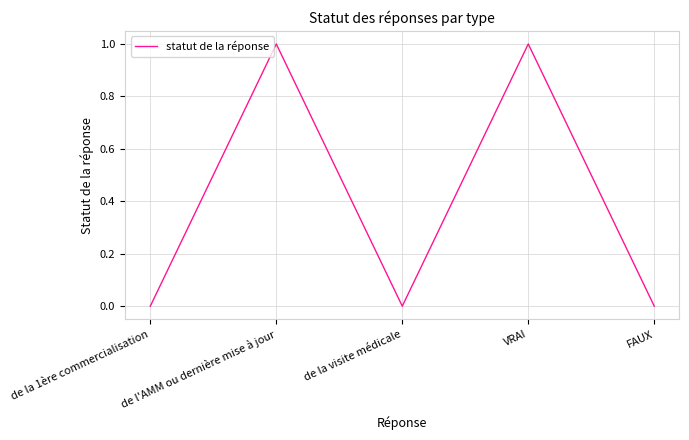

True or false: there are more than 0 points higher than both neighbors.

True